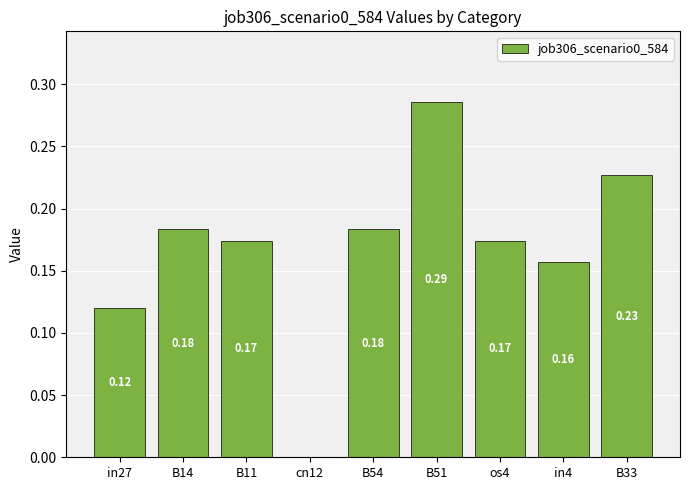

What is the sum of all values?

1.5